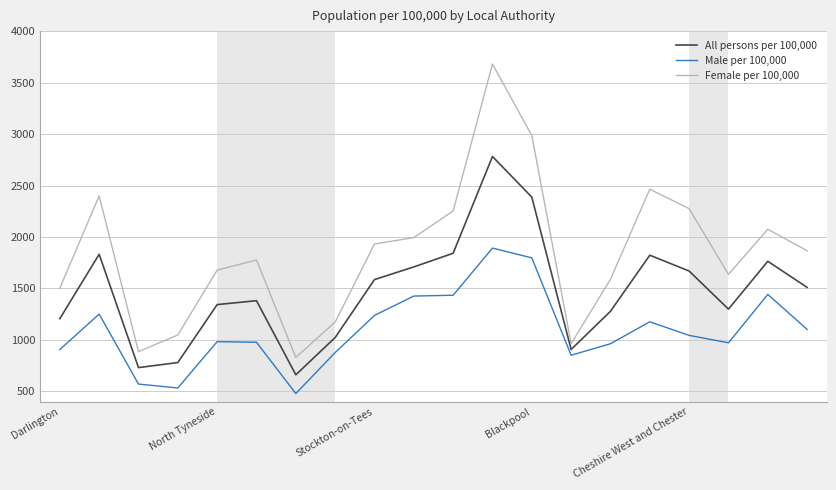

What is the difference between the maximum and minimum values in the Male per 100,000 series?

1413